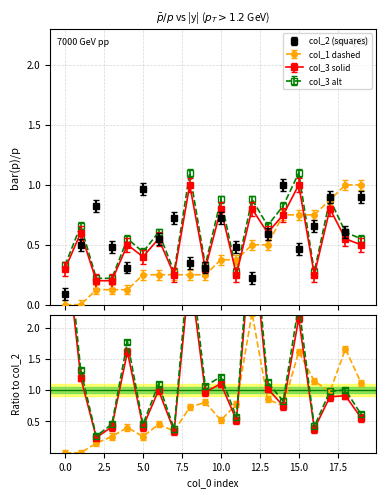

How many lines are shown in the chart?

3